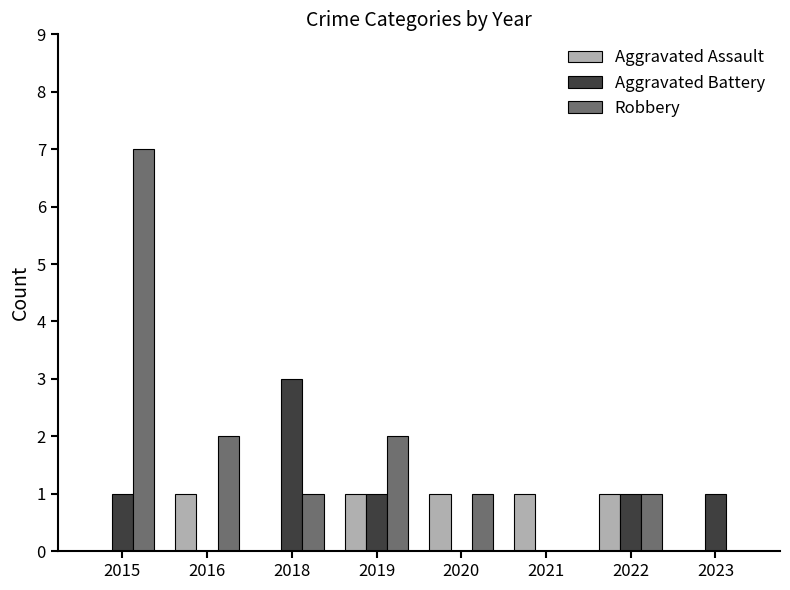

Which label corresponds to the largest value in the chart?

2015